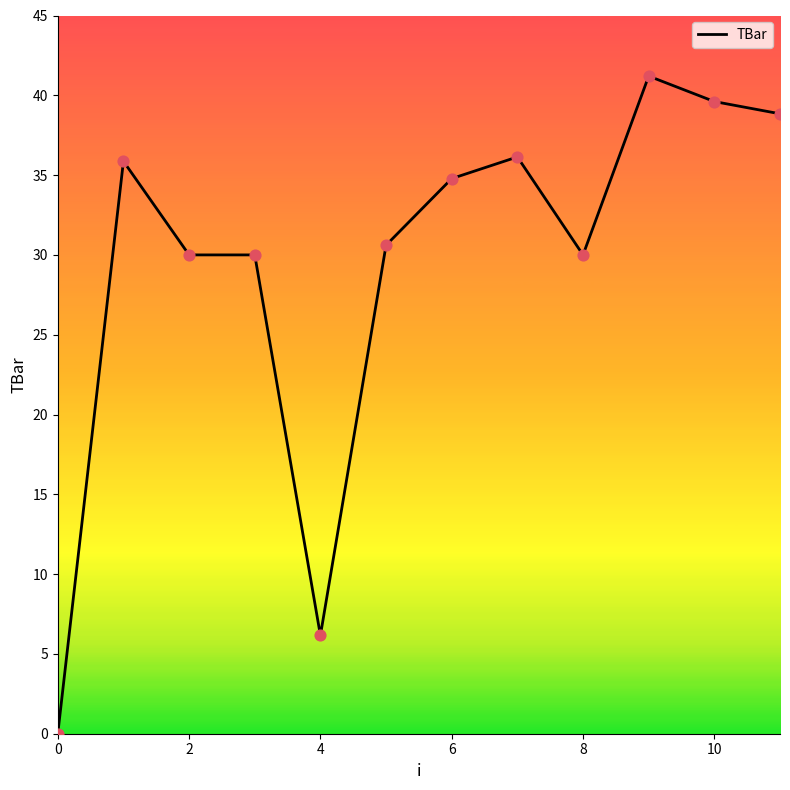

What is the greatest value displayed?

41.2